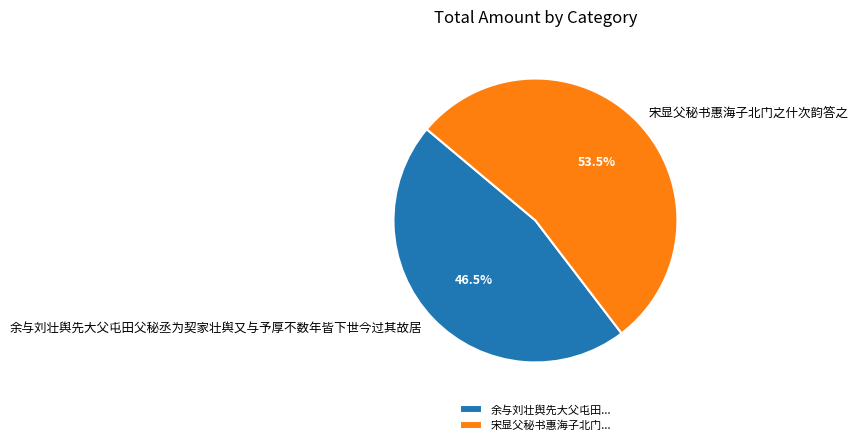

Between 余与刘壮舆先大父屯田父秘丞为契家壮舆又与予厚不数年皆下世今过其故居 and 宋显父秘书惠海子北门之什次韵答之, which is larger?

宋显父秘书惠海子北门之什次韵答之